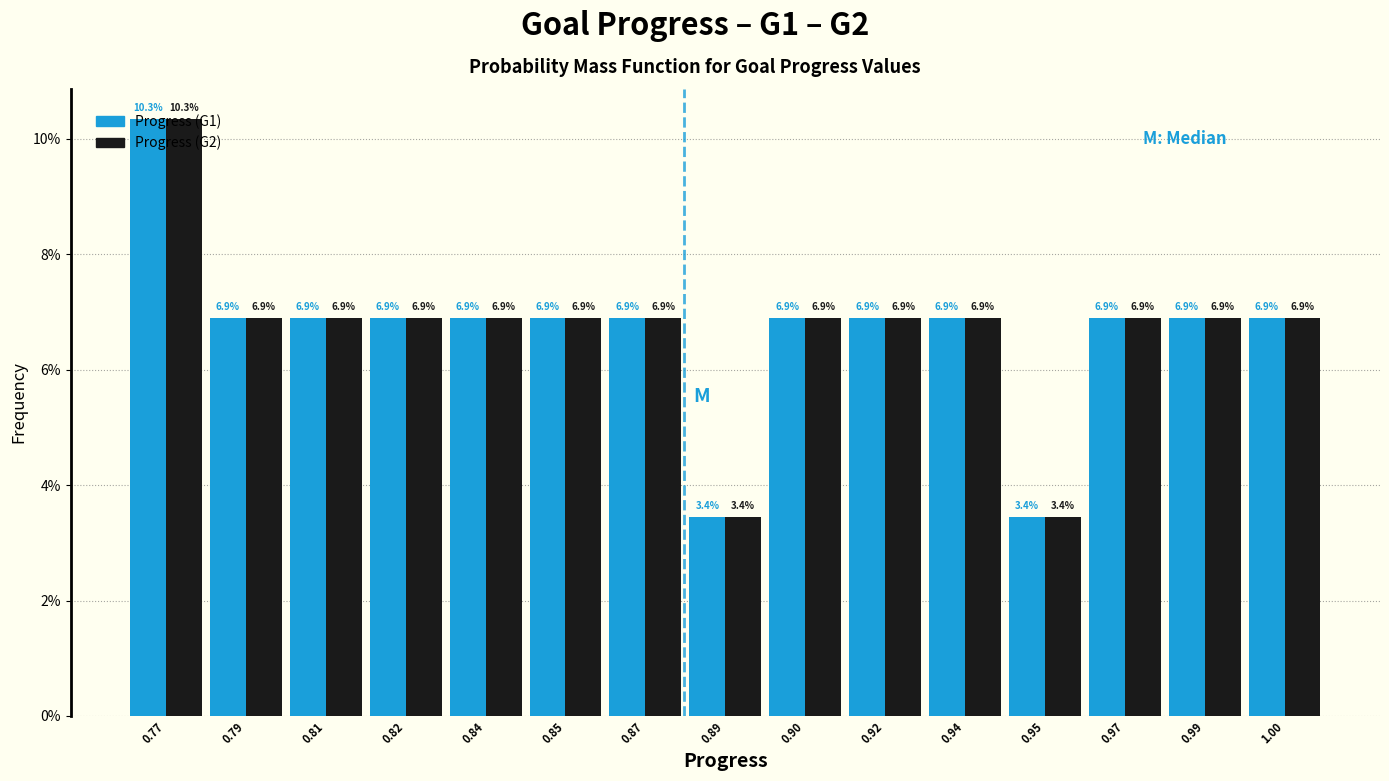

Is it true that Progress (G2) equals 3.4 at 0.89?

True